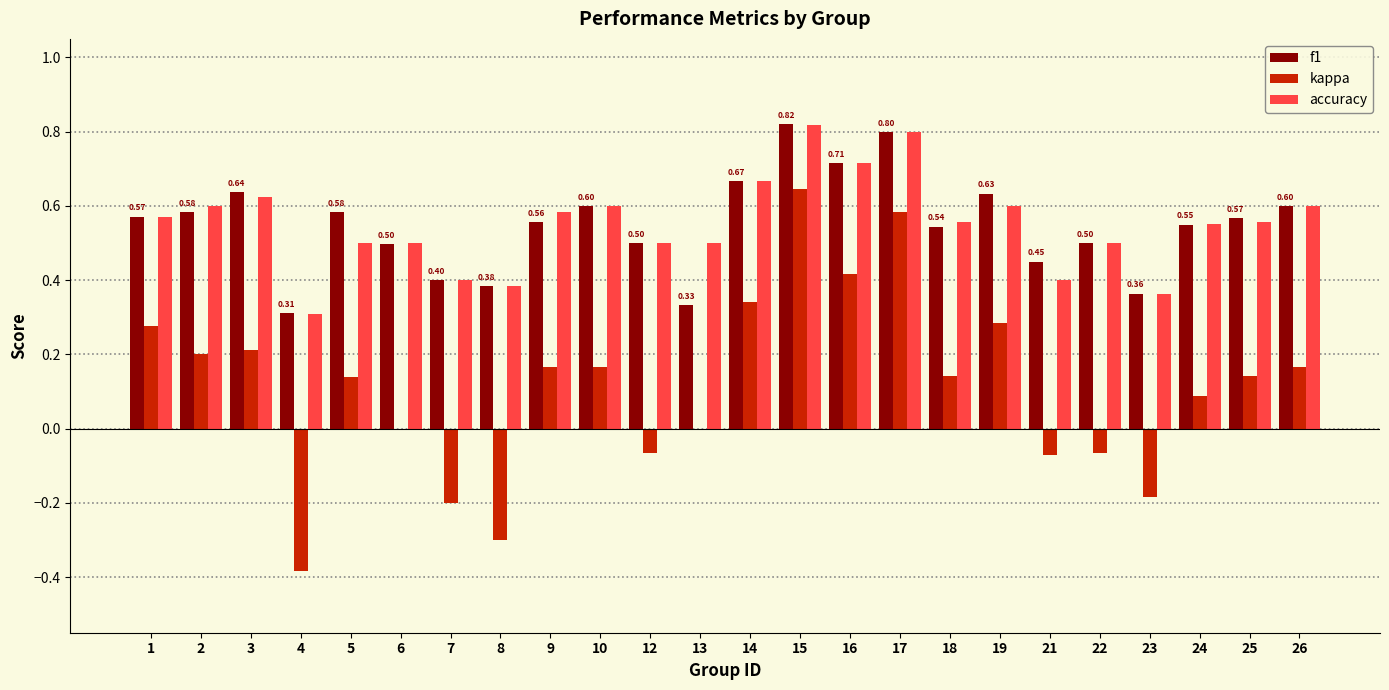

Which series has the widest spread of values?

kappa